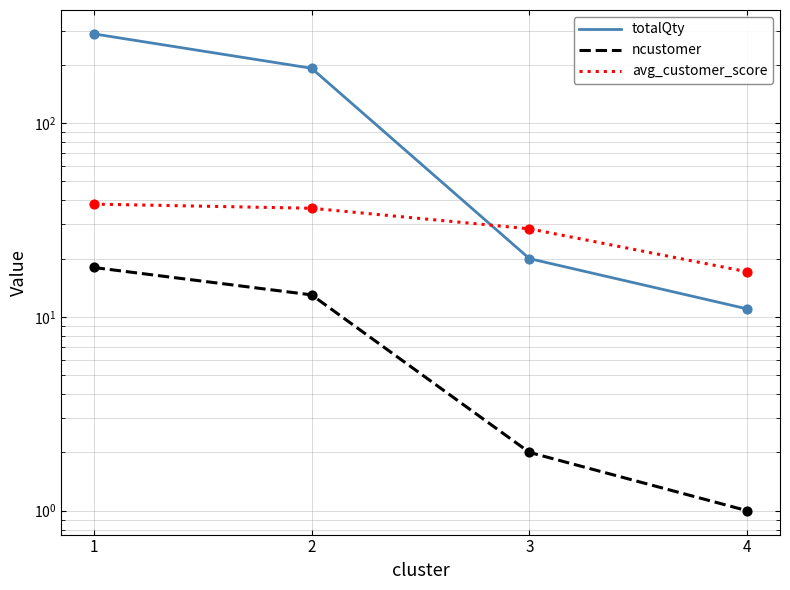

What is the total value across all series at 1?

345.2